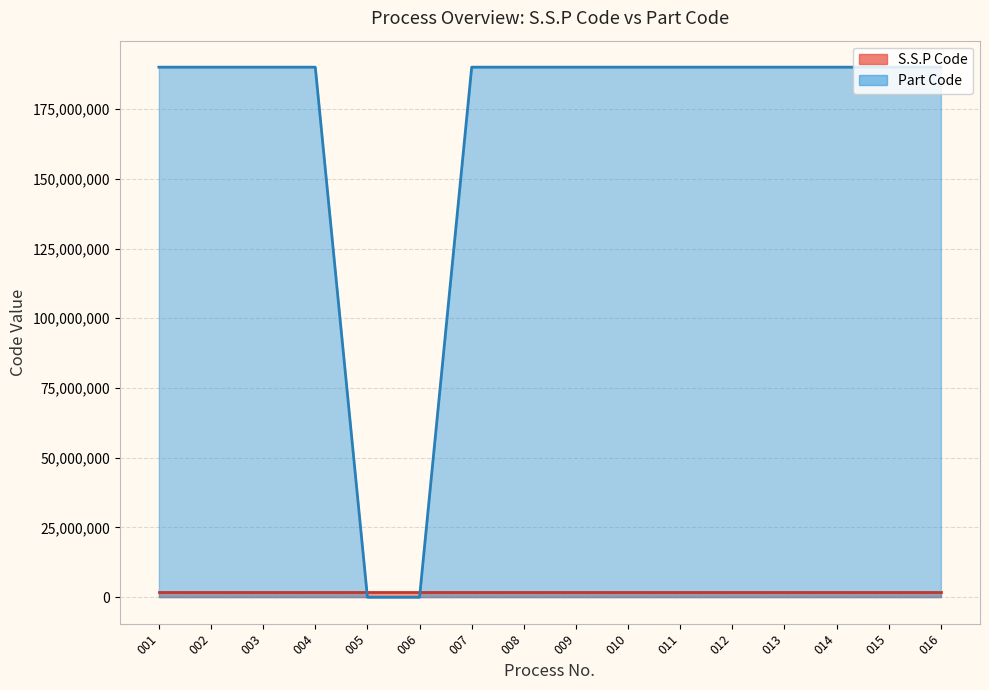

What is the change in value from 002 to 012?

+3